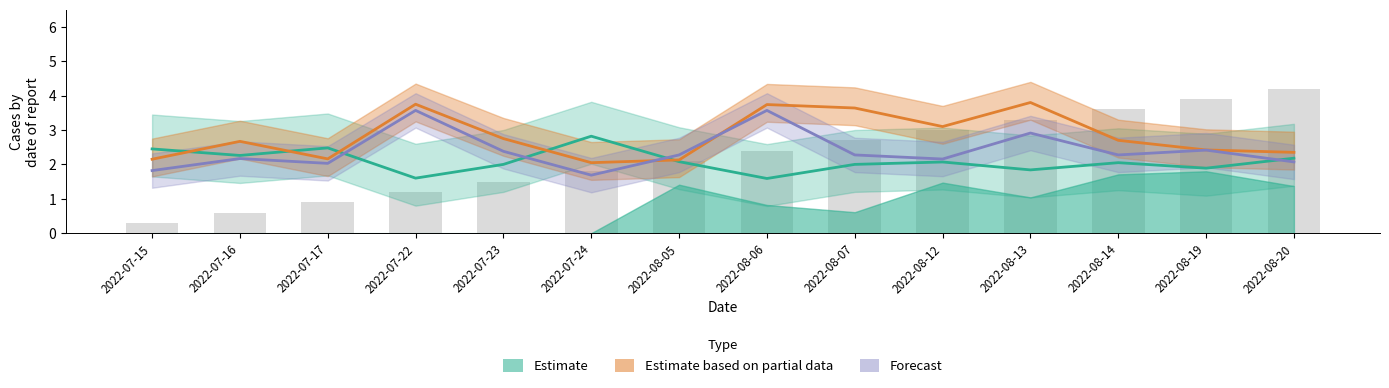

True or false: Odd_H_FT (Estimate center) has a value of 1.2 at 2022-07-17.

False